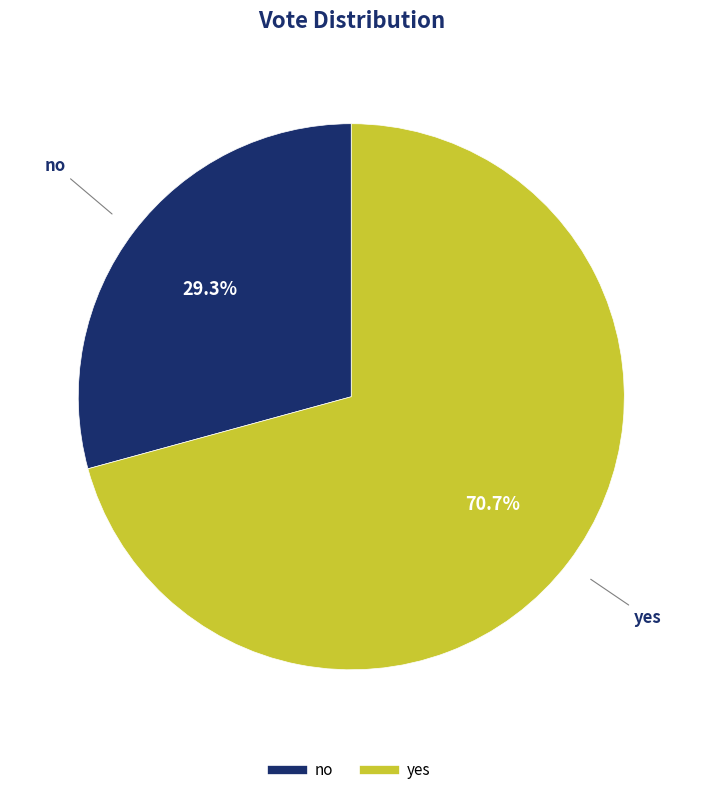

To the nearest percent, what portion does yes represent?

71%